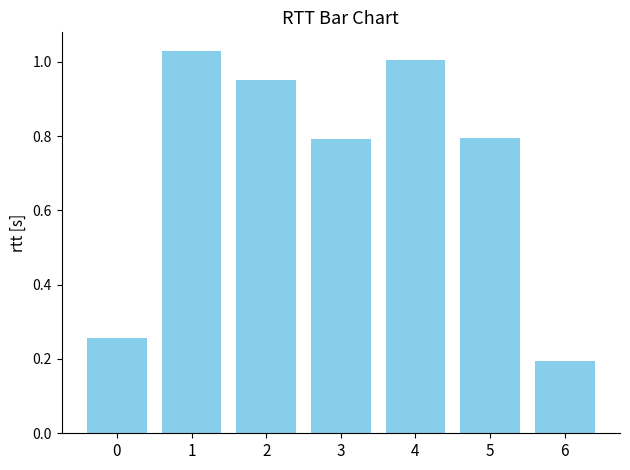

What is the average value?

0.7